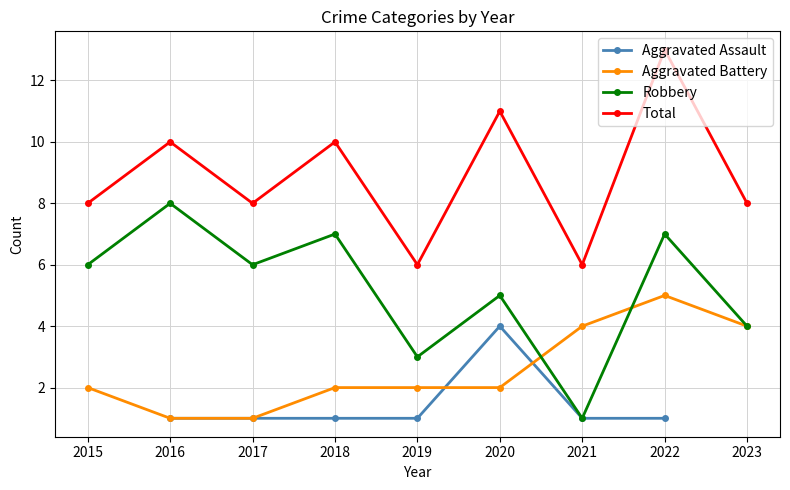

What is the difference between the maximum and minimum values in the Robbery series?

7